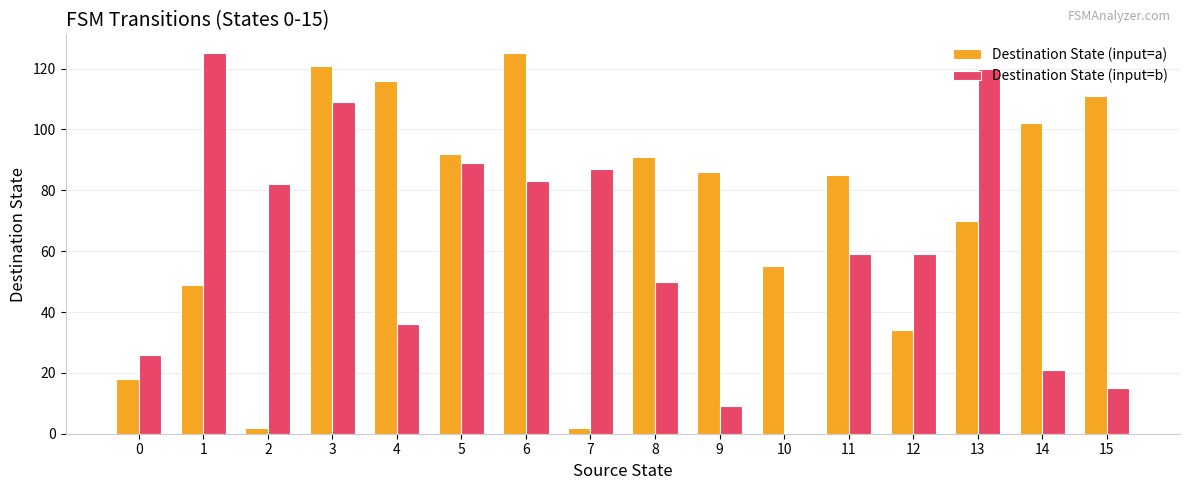

Count the number of categories in the chart.

16